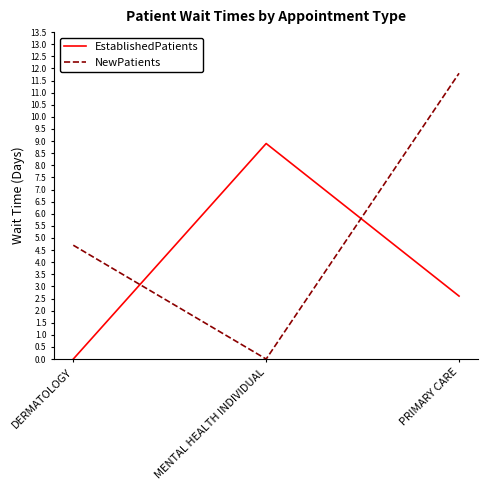

Which series has the widest spread of values?

NewPatients